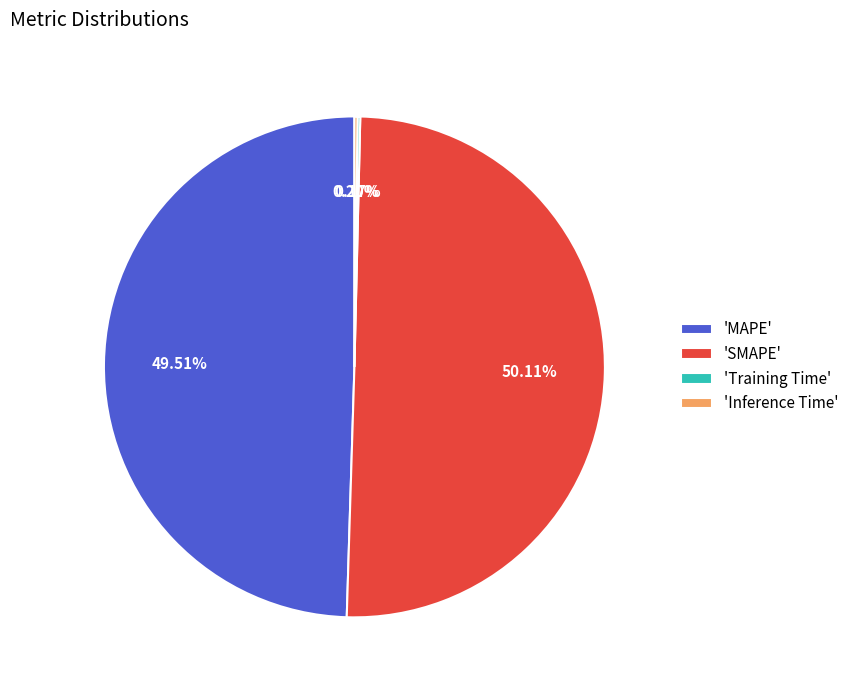

Between 'MAPE' and 'SMAPE', which is larger?

'SMAPE'